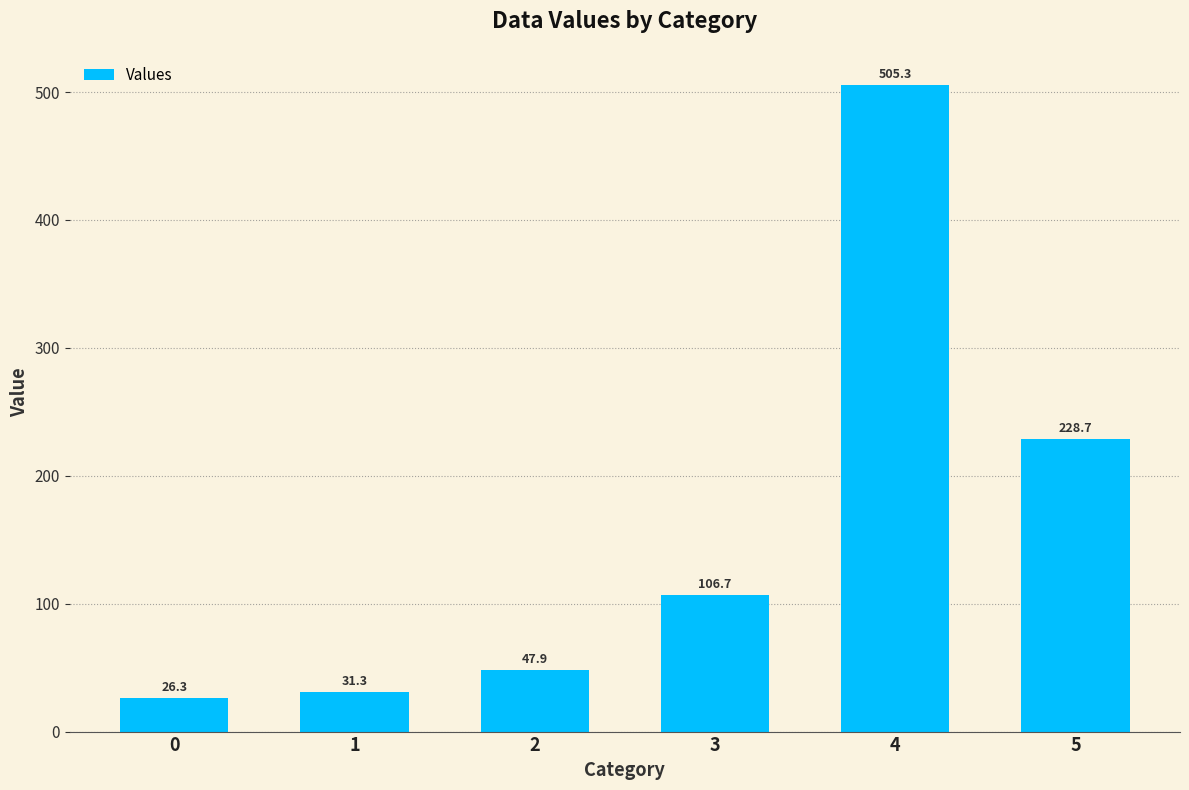

Where is the data nearest to the value 265?

5